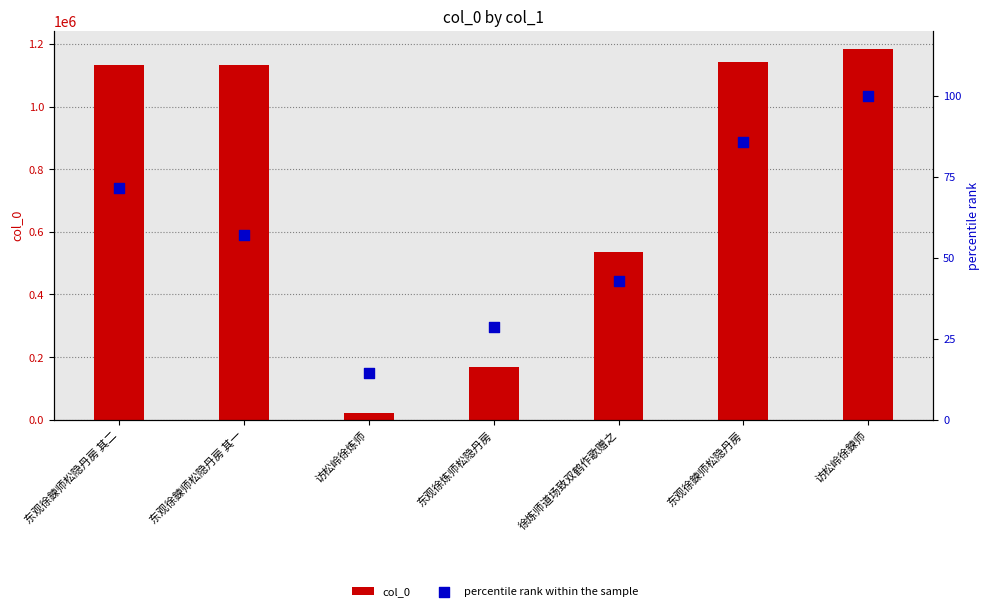

What is the total value across all series at 东观徐鍊师松隐丹房 其二?

1132966.4